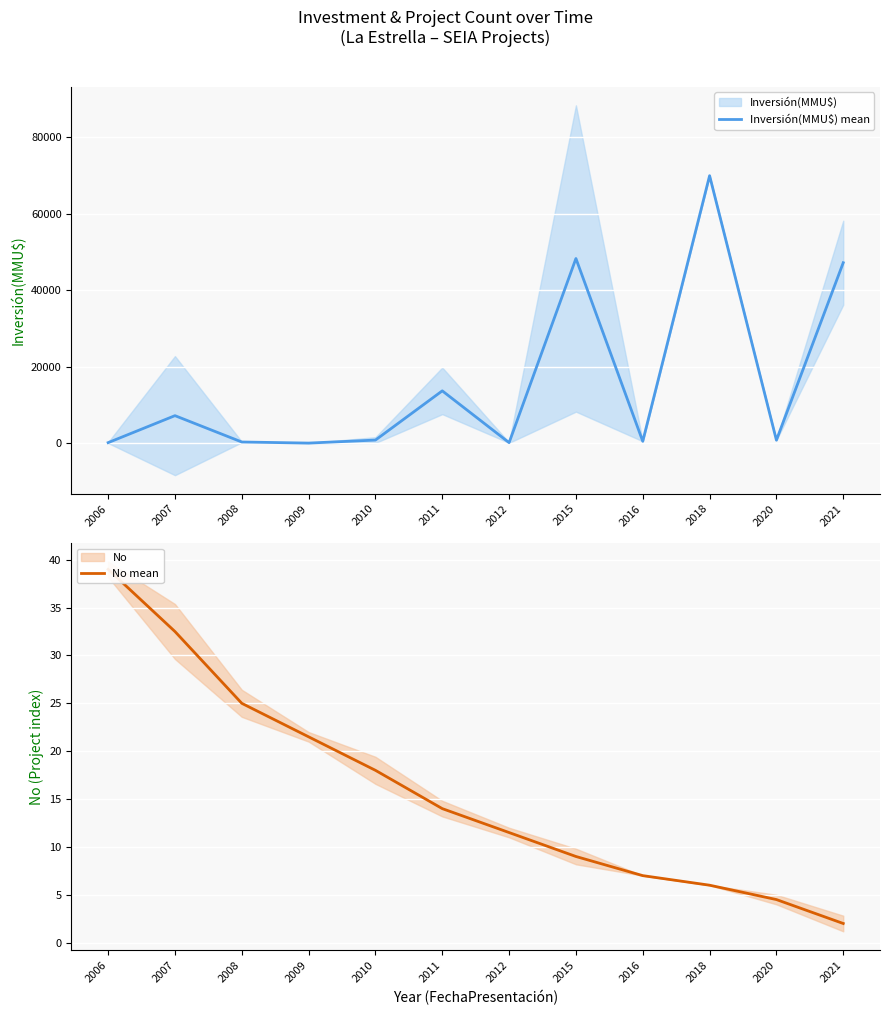

The value of No mean at 2008 is 5.4. True or false?

False